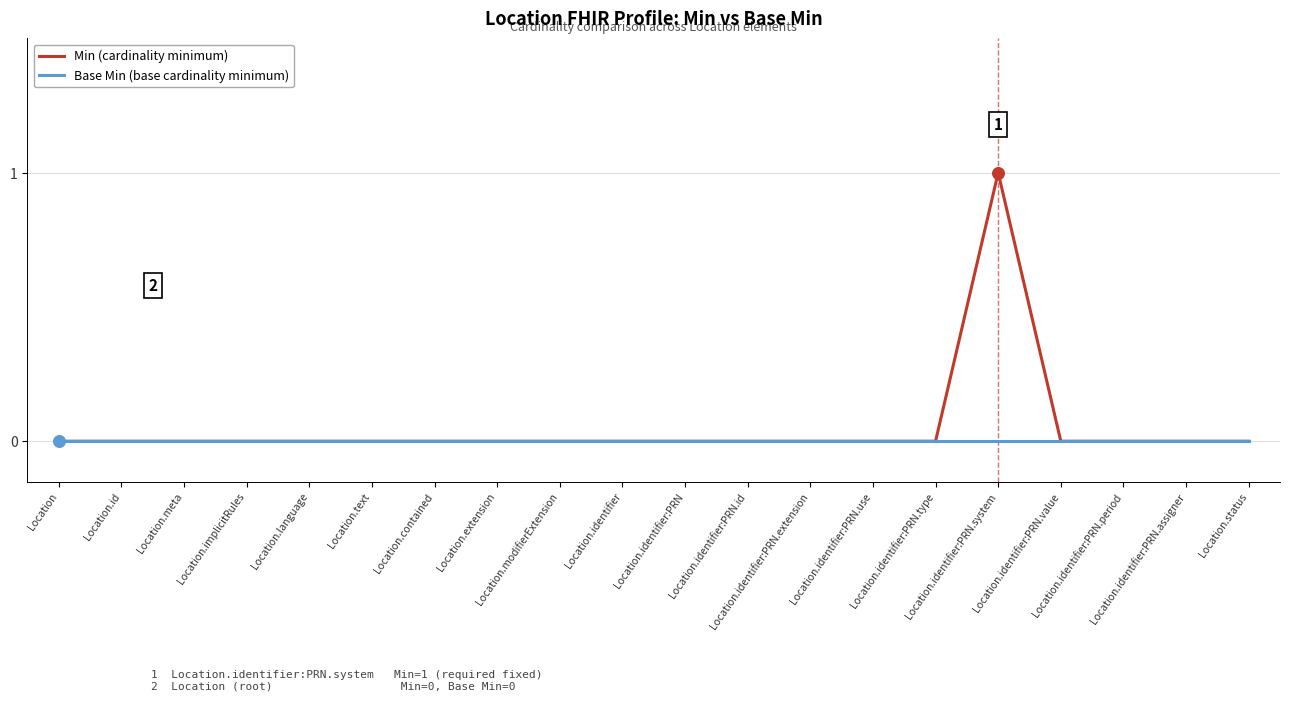

Which series has the widest spread of values?

Min (cardinality minimum)